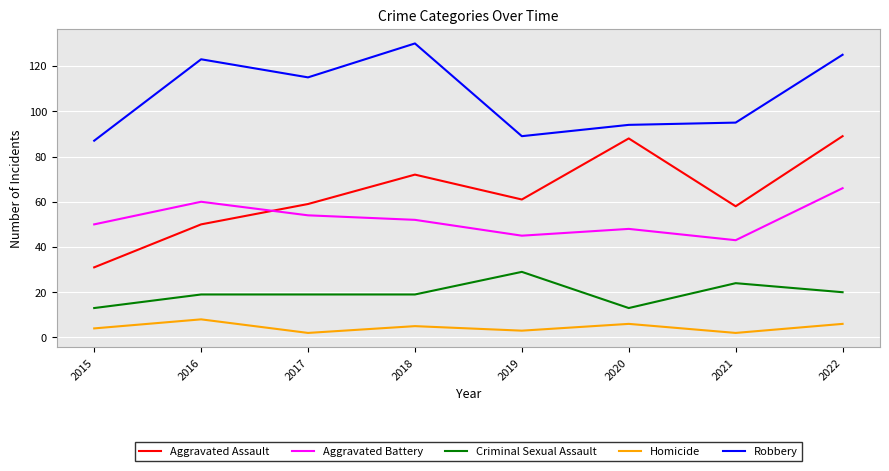

The value of Criminal Sexual Assault at 2022 is 33. True or false?

False